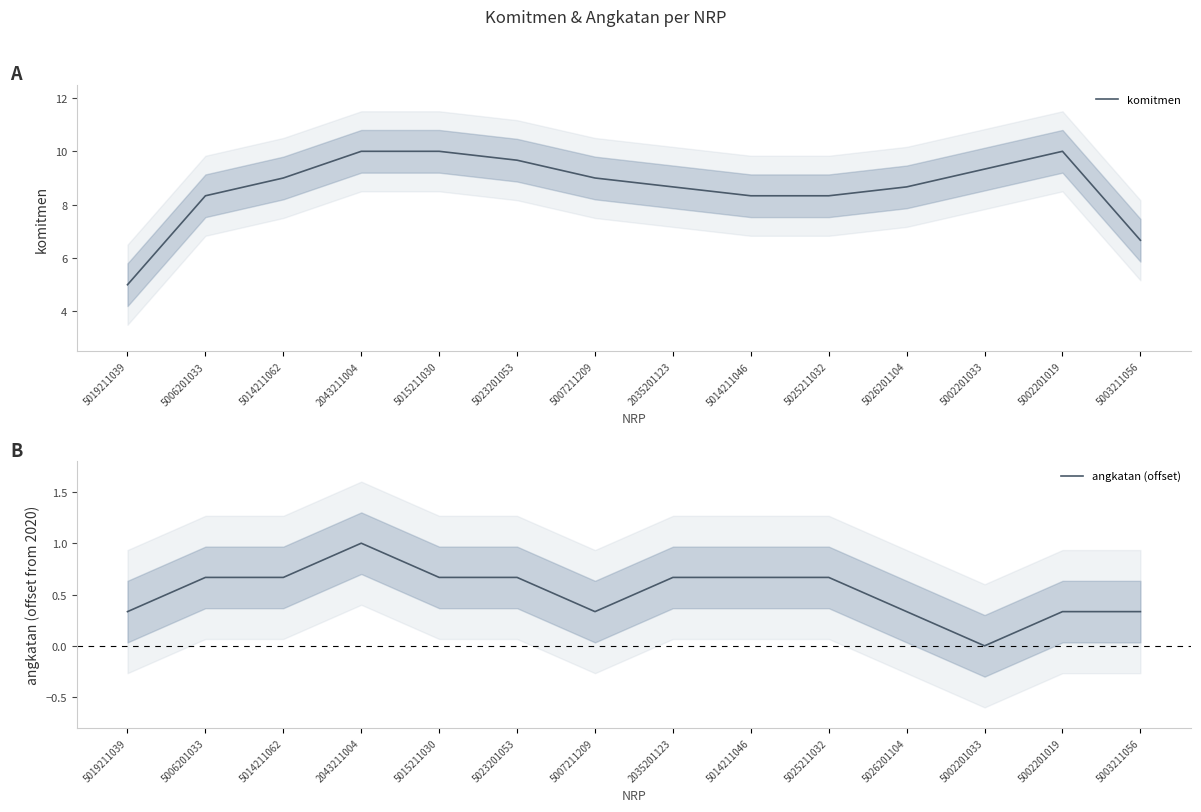

The angkatan (offset) series shows 0.3 at 5002201019. True or false?

True